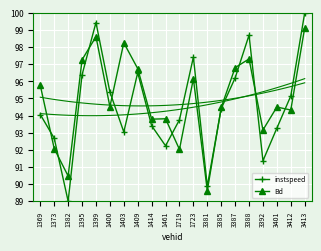

How many interior local valleys does the Bd series have?

7